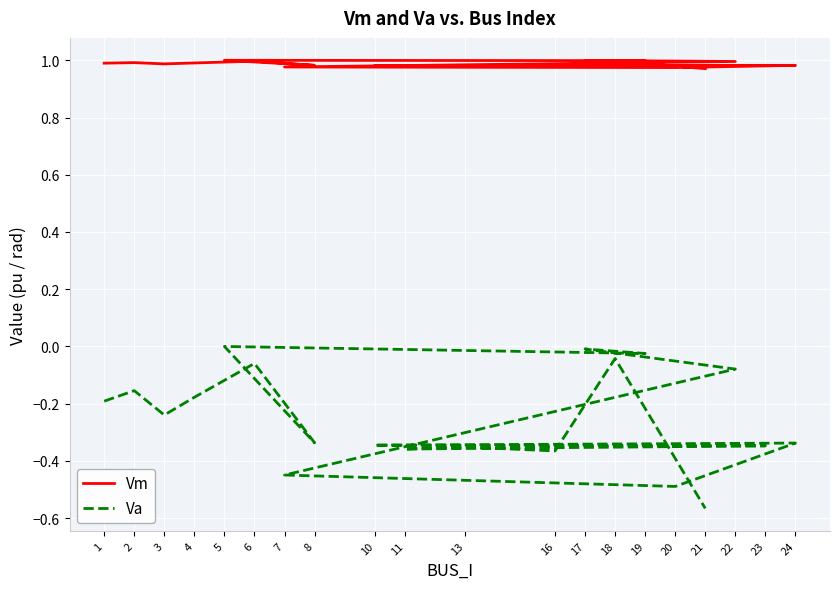

Is it true that Va equals 0.0 at 5?

True